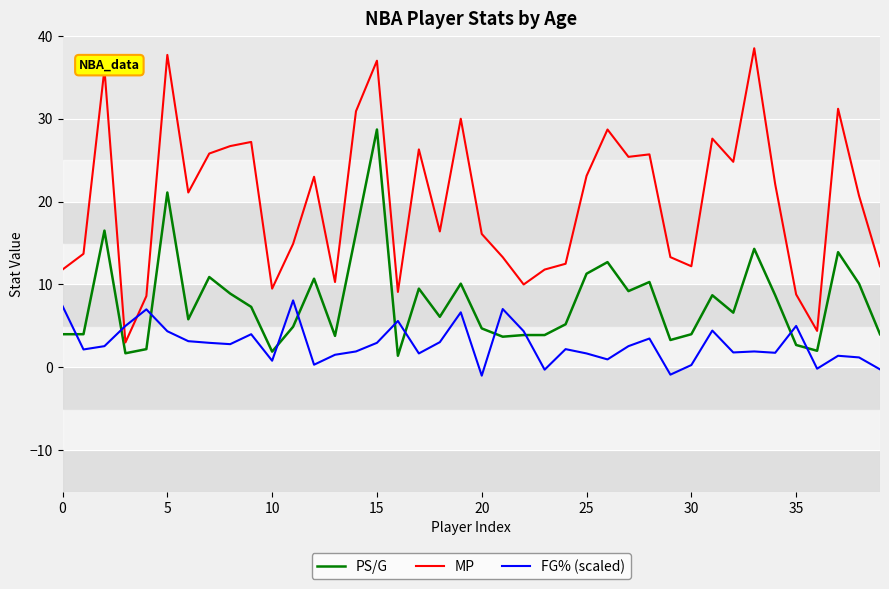

What is the difference between the second highest and second lowest values in the PS/G series?

19.4